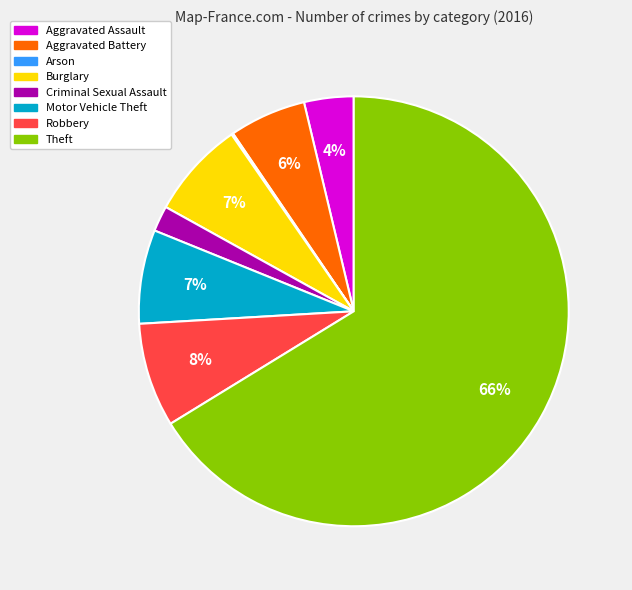

What percentage is the Theft slice, to the nearest percent?

66%